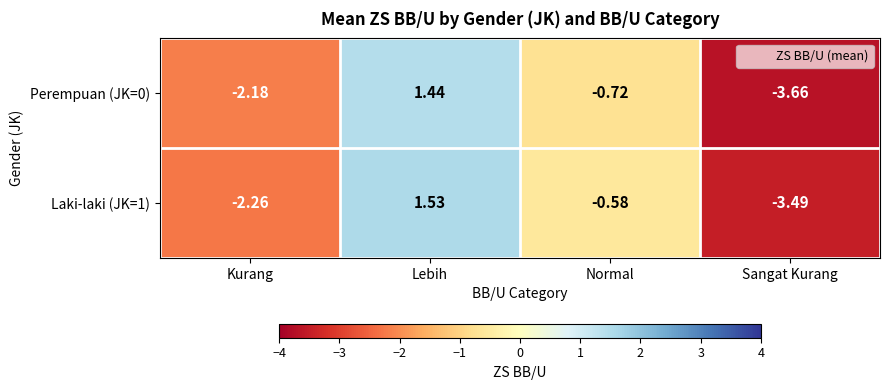

Is the value of Perempuan (JK=0) at Kurang greater than the value of Laki-laki (JK=1) at Kurang?

Yes